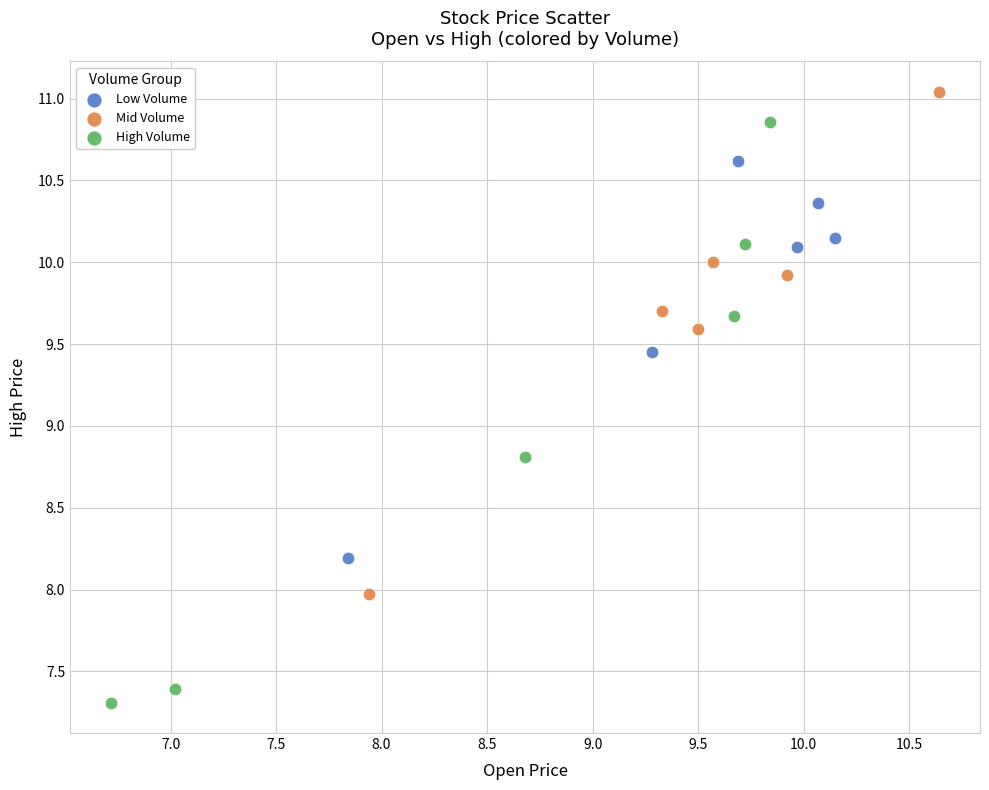

Which series reaches the minimum Y coordinate?

High Volume